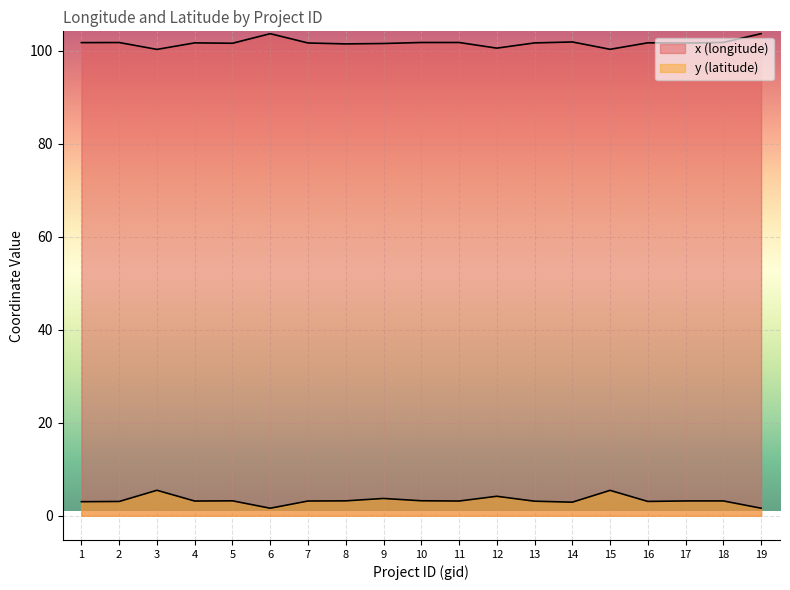

What is the minimum value shown in the chart?

1.6